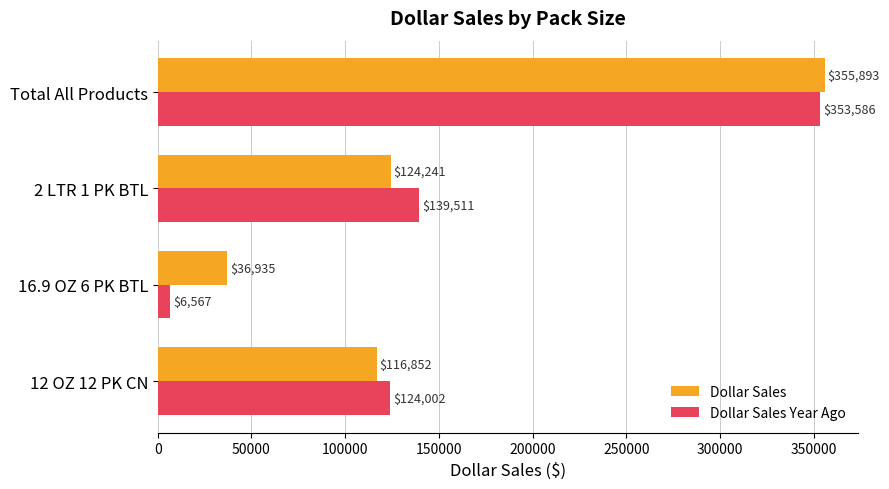

At which label is Dollar Sales Year Ago closest to 180076?

2 LTR 1 PK BTL